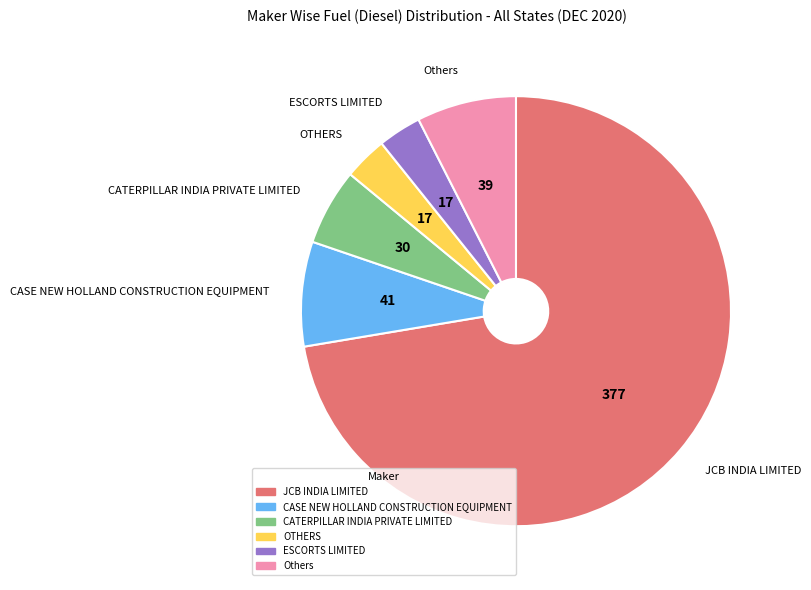

Is there any slice that represents more than half of the pie?

Yes